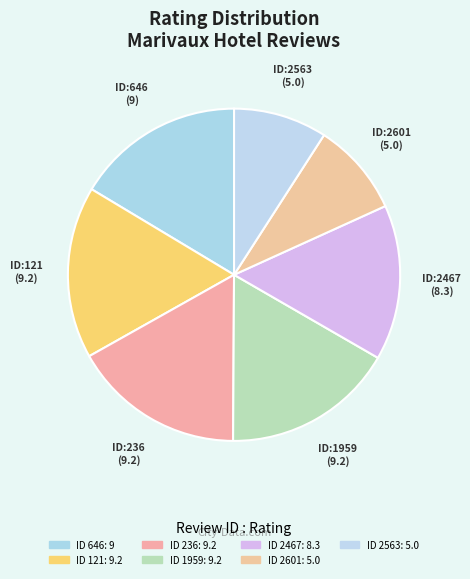

Rank the categories by value from highest to lowest.

121, 236, 1959, 646, 2467, 2601, 2563